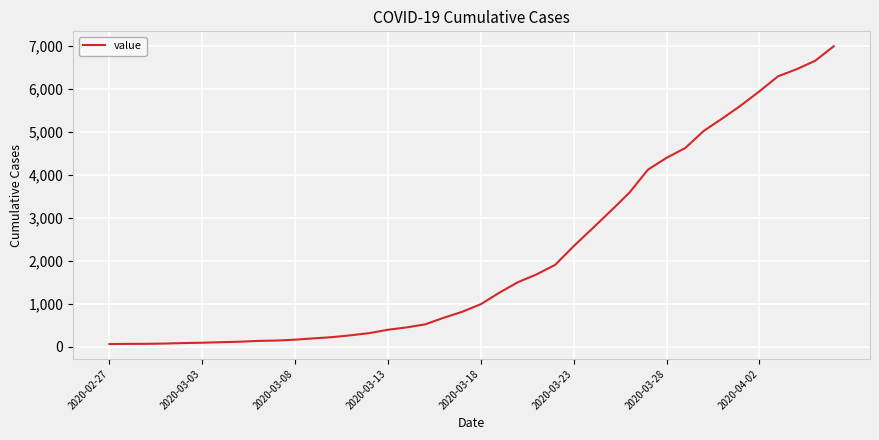

What is the maximum value shown in the chart?

6994